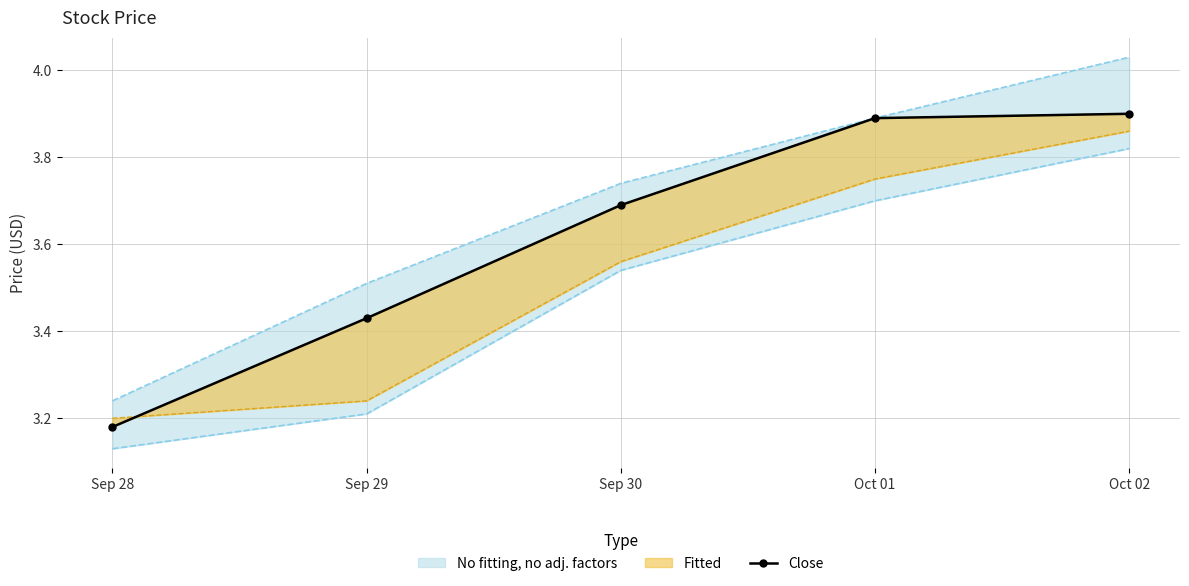

Rank the categories by value from lowest to highest.

Sep 28, Sep 29, Sep 30, Oct 01, Oct 02